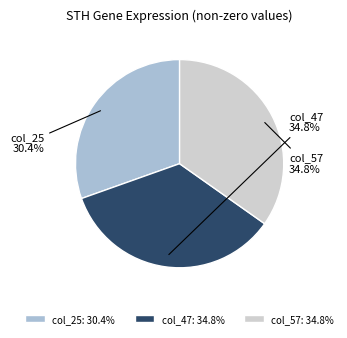

Is there a majority slice in this chart?

No